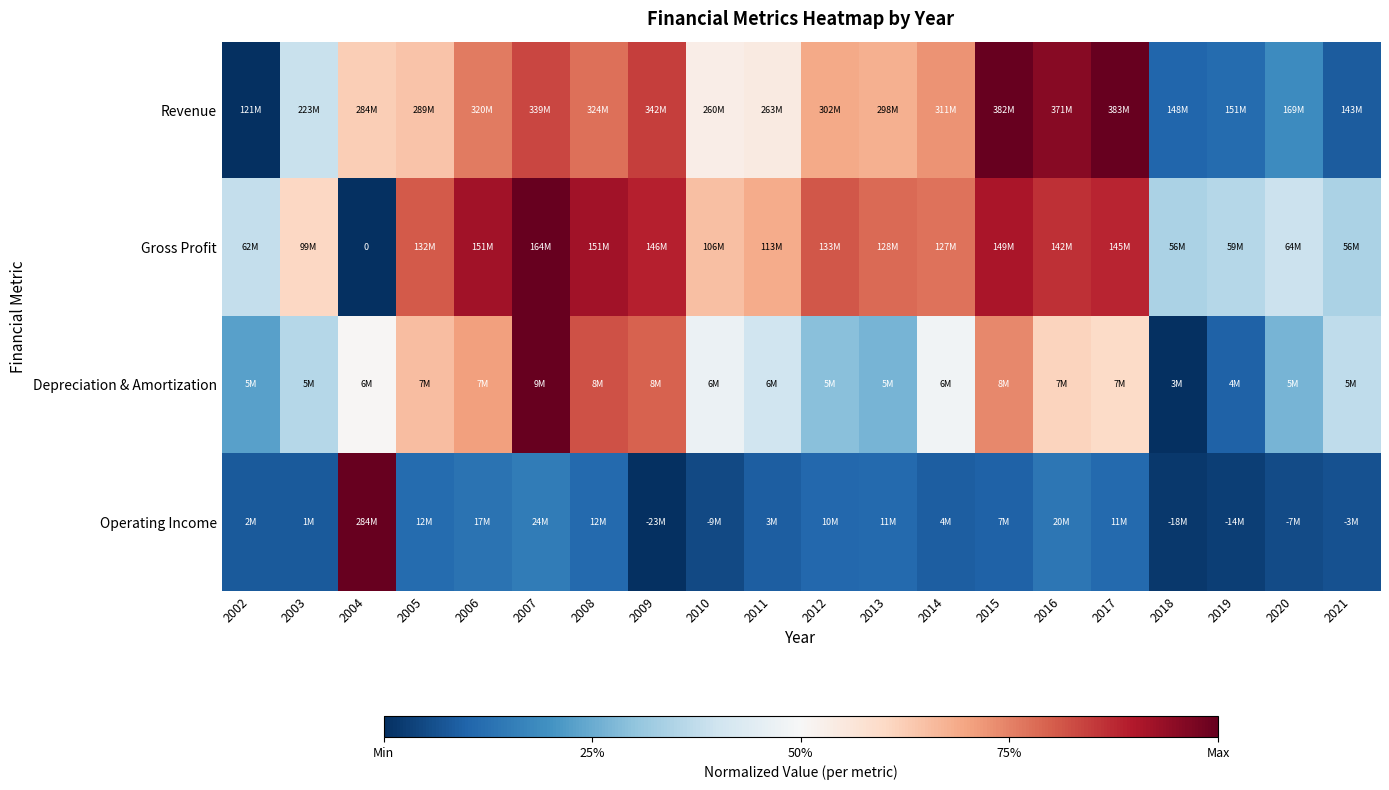

What is the total value across all series at 2016?

2.6